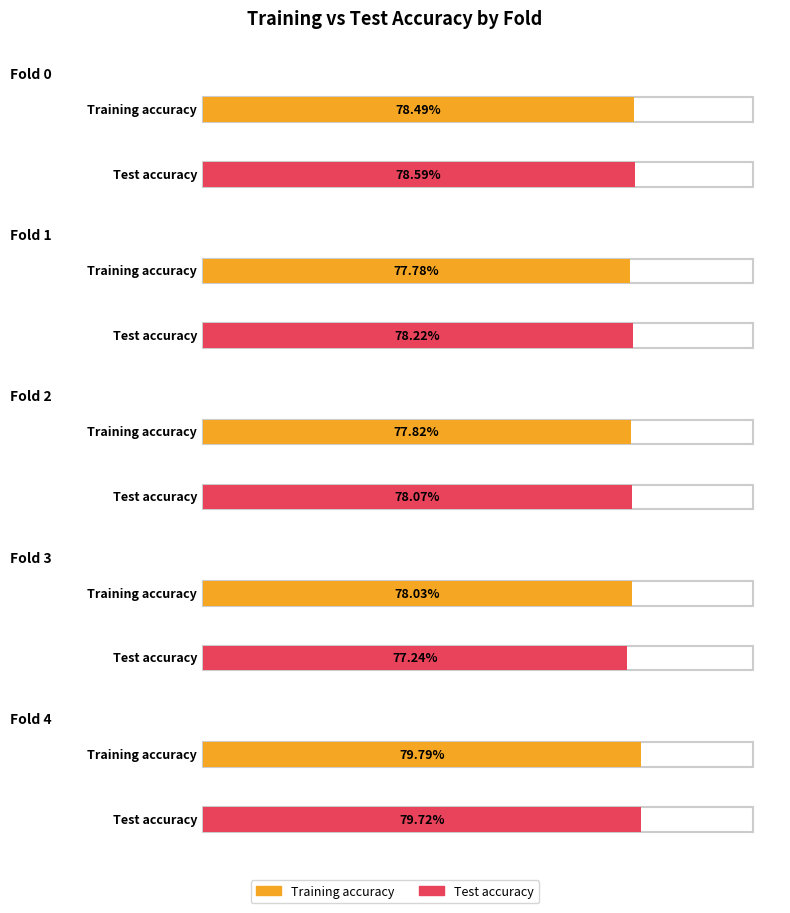

Is it true that Test accuracy equals 0.4 at Fold 2?

False